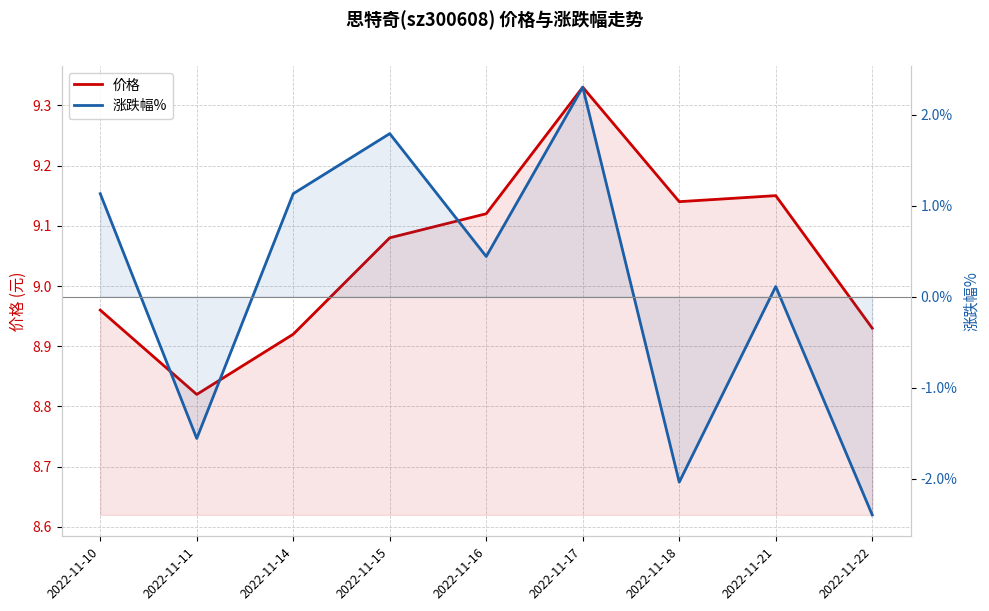

Reading left to right, what are all the values shown in this chart?

价格: 2022-11-10=9.0	2022-11-11=8.8	2022-11-14=8.9	2022-11-15=9.1	2022-11-16=9.1	2022-11-17=9.3	2022-11-18=9.1	2022-11-21=9.2	2022-11-22=8.9
涨跌幅%: 2022-11-10=1.1	2022-11-11=-1.6	2022-11-14=1.1	2022-11-15=1.8	2022-11-16=0.4	2022-11-17=2.3	2022-11-18=-2.0	2022-11-21=0.1	2022-11-22=-2.4